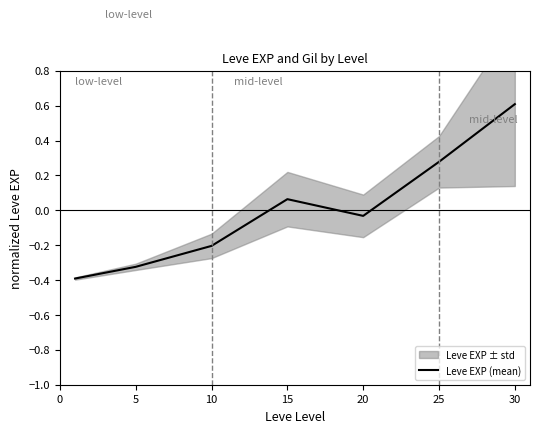

How many points are lower than both their immediate neighbors (excluding endpoints)?

1